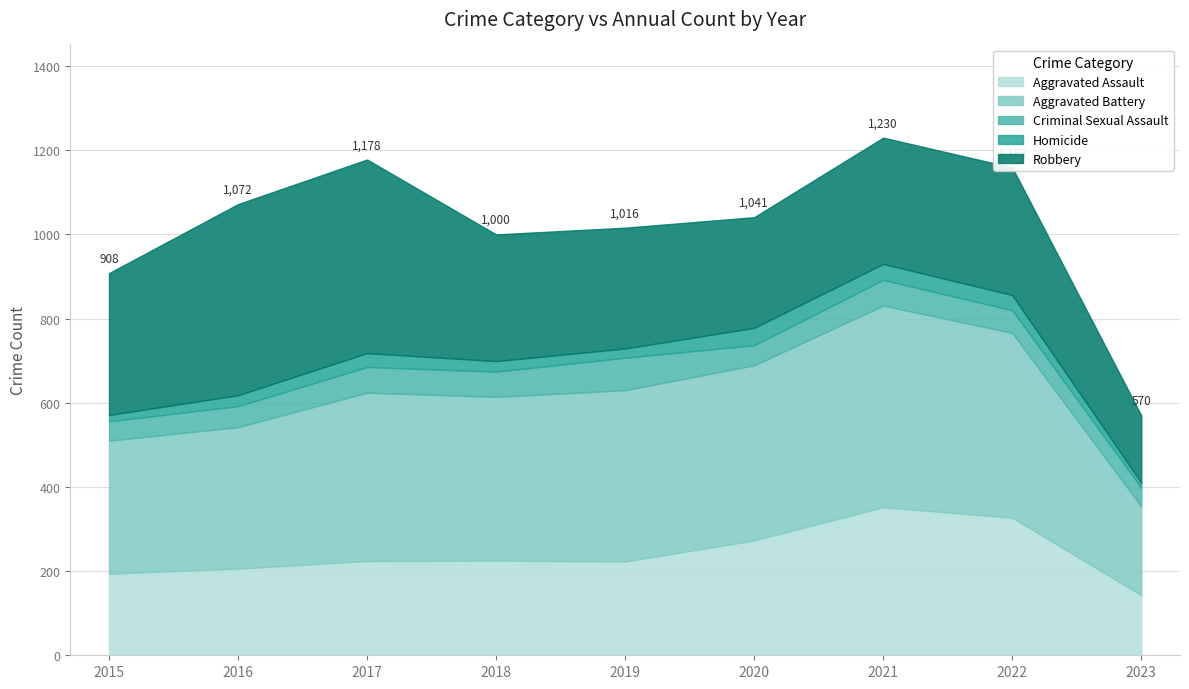

Reading right to left, what are all the values shown in this chart?

Aggravated Assault: 2023=143	2022=327	2021=352	2020=273	2019=223	2018=225	2017=224	2016=206	2015=194
Aggravated Battery: 2023=211	2022=439	2021=479	2020=416	2019=407	2018=389	2017=400	2016=336	2015=316
Criminal Sexual Assault: 2023=44	2022=54	2021=61	2020=48	2019=77	2018=60	2017=61	2016=50	2015=46
Homicide: 2023=12	2022=36	2021=38	2020=41	2019=22	2018=25	2017=33	2016=26	2015=15
Robbery: 2023=160	2022=303	2021=300	2020=263	2019=287	2018=301	2017=460	2016=454	2015=337